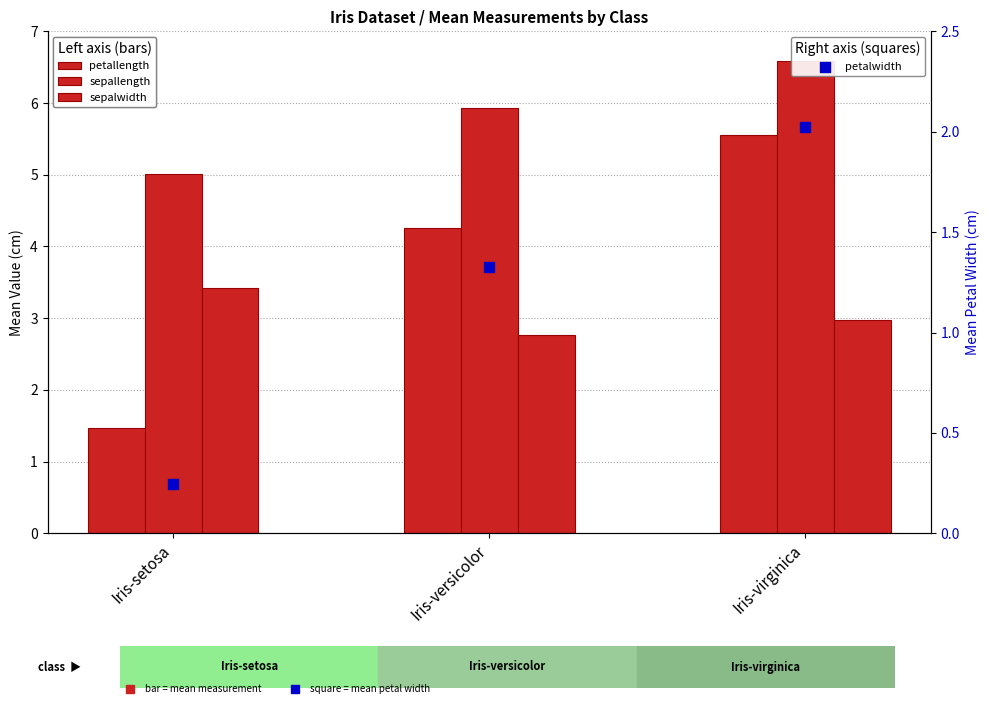

Which series reaches the maximum Y coordinate?

sepallength